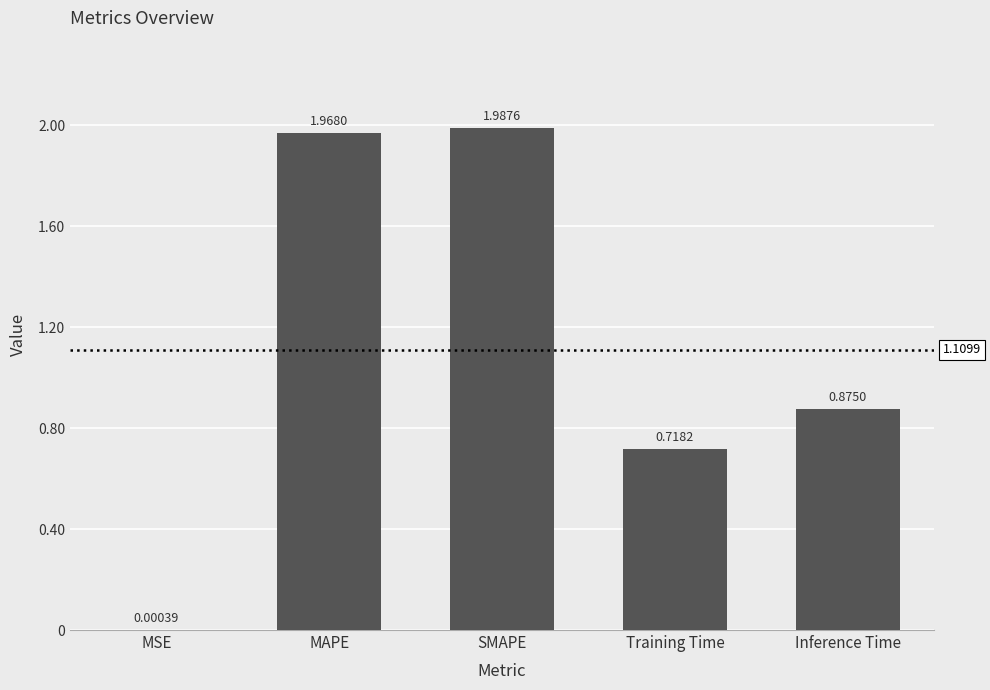

At which category does the chart reach its peak across all series?

SMAPE